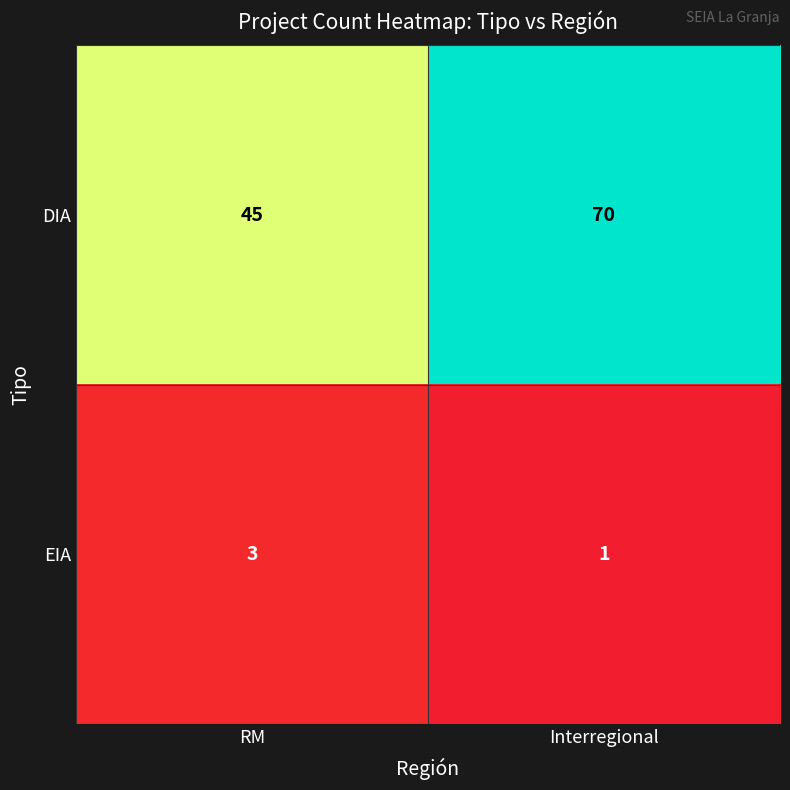

Rank the series at Interregional from highest to lowest value.

DIA, EIA